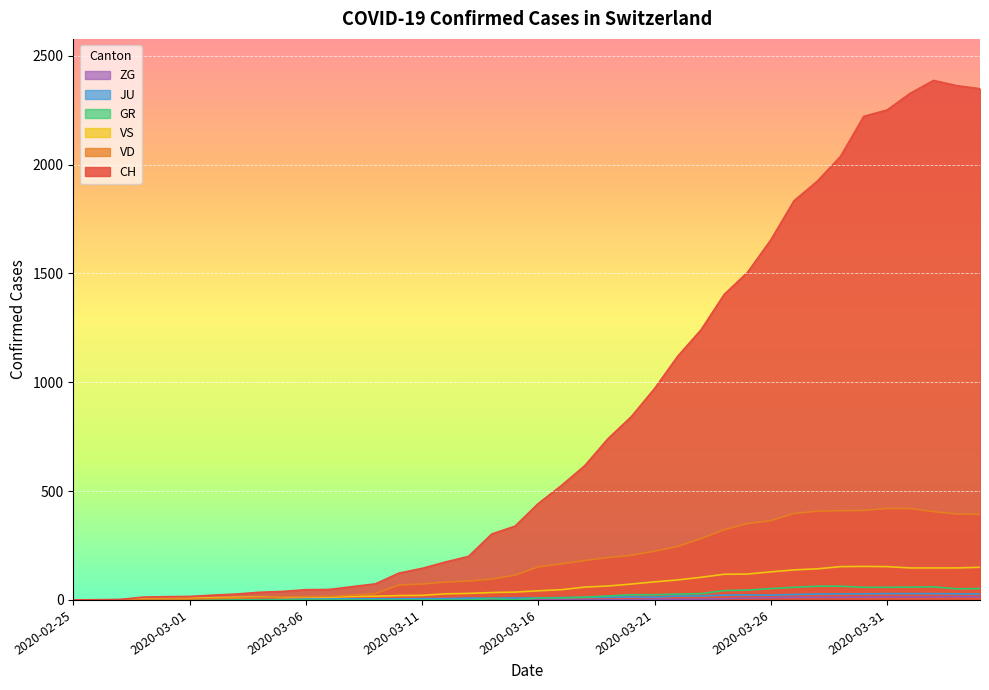

How many lines are shown in the chart?

6